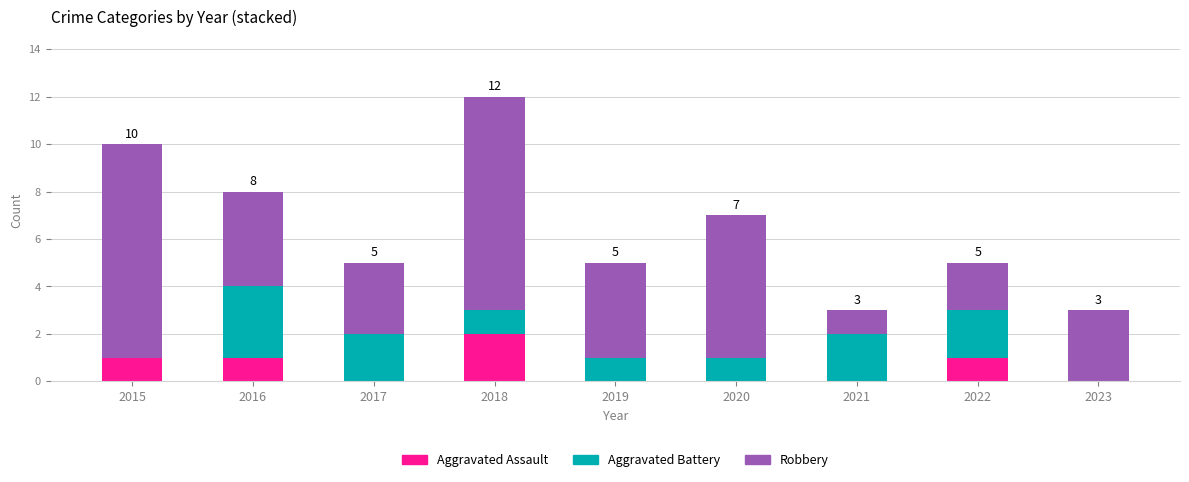

At which category is the sum across all series the highest?

2018